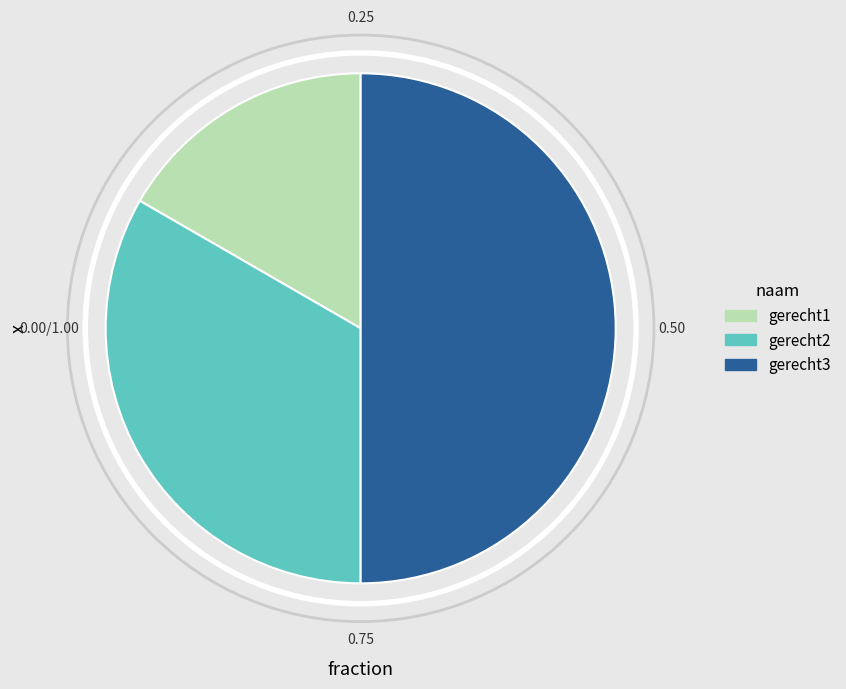

What is the largest slice in the pie chart?

gerecht3